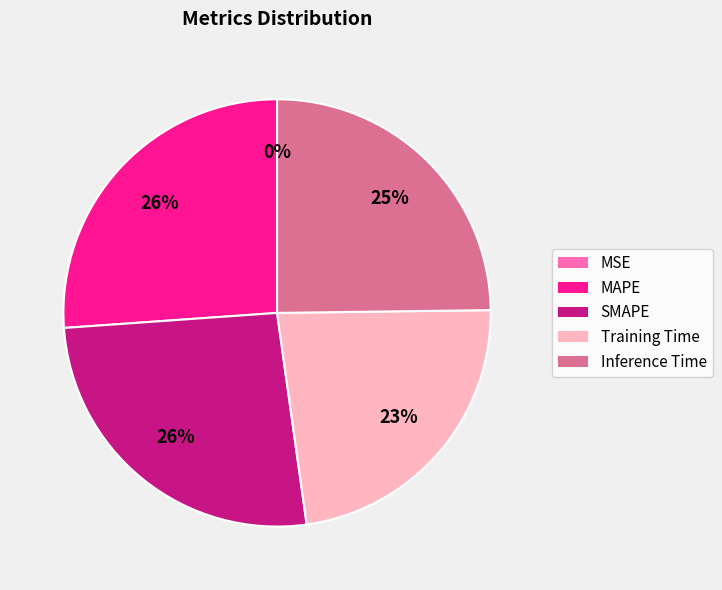

To the nearest percent, what percentage of the pie is Training Time?

23%